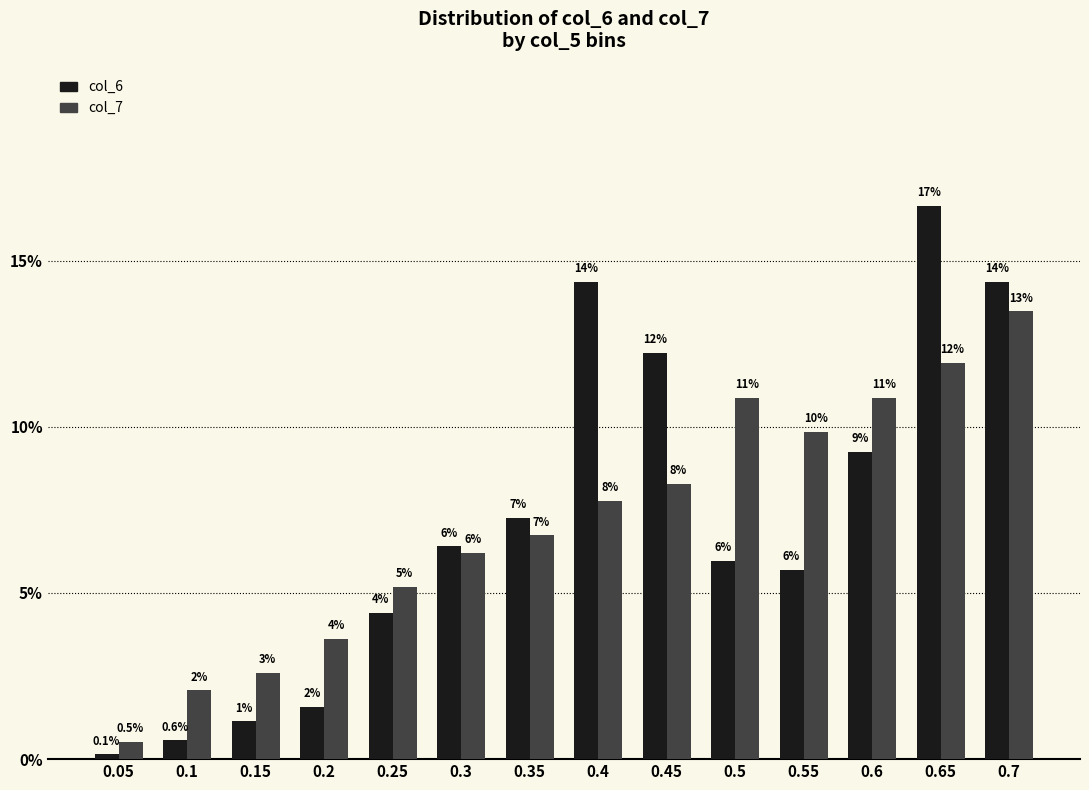

What is the sum of the col_7 values at 0.65 and 0.7?

0.3